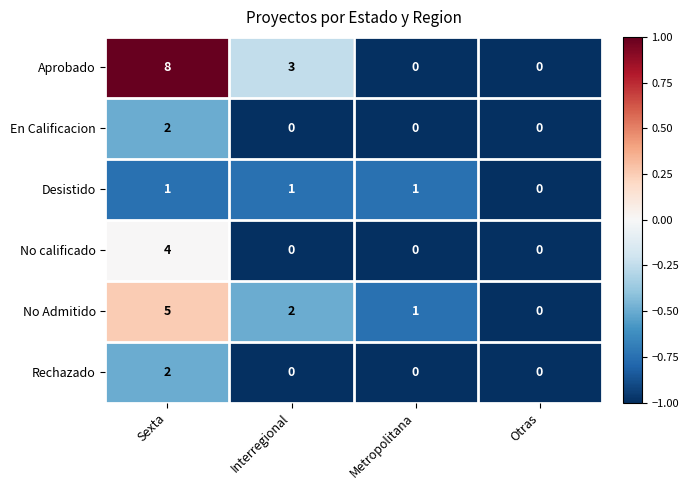

At which category is the sum across all series the highest?

Sexta